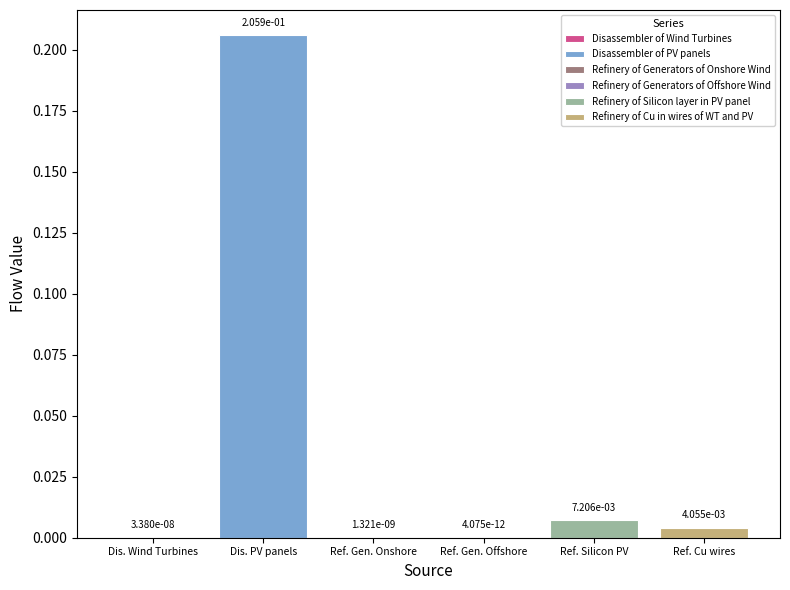

True or false: Refinery of Generators of Offshore Wind has a value of 0.0 at Disassembler of PV panels.

False